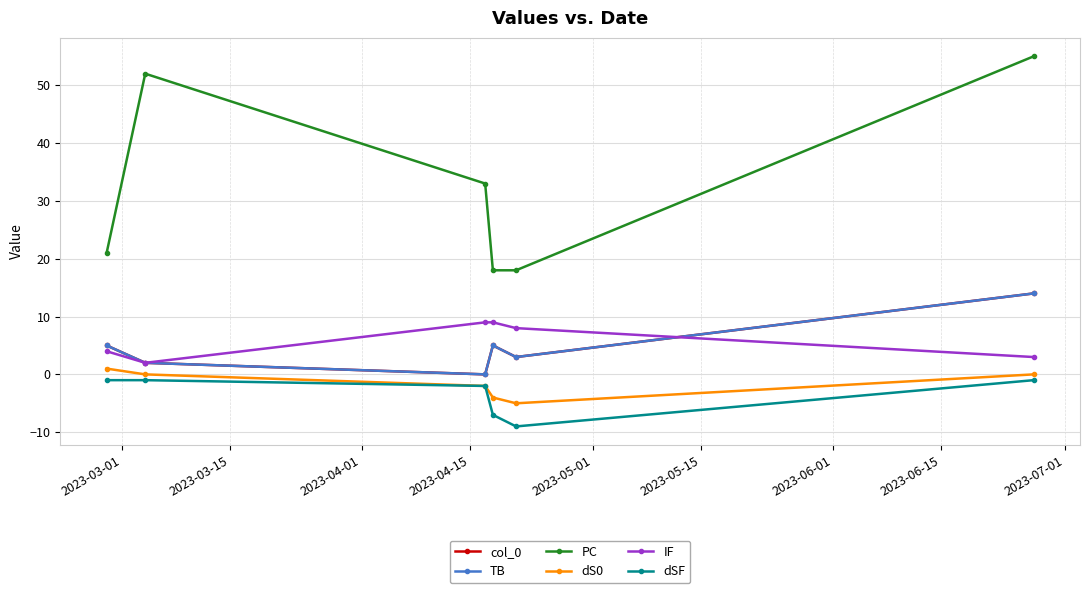

What is the difference between the maximum and second lowest values in the TB series?

12